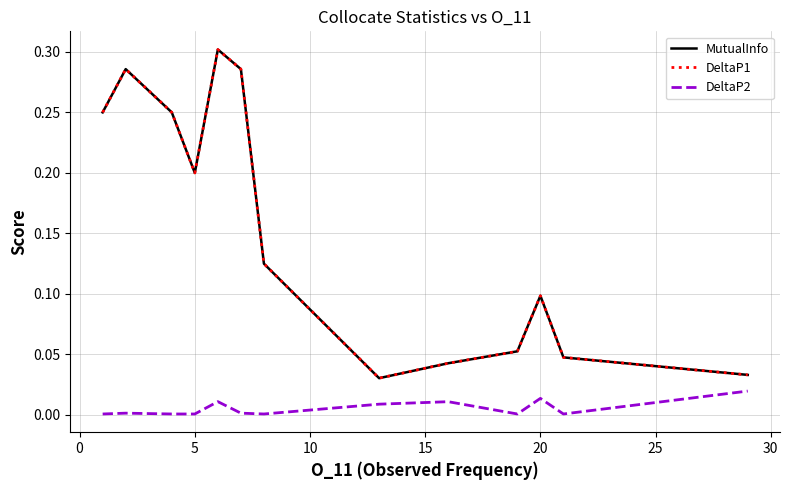

Rank the series by their maximum value, from lowest to highest.

DeltaP2, MutualInfo, DeltaP1